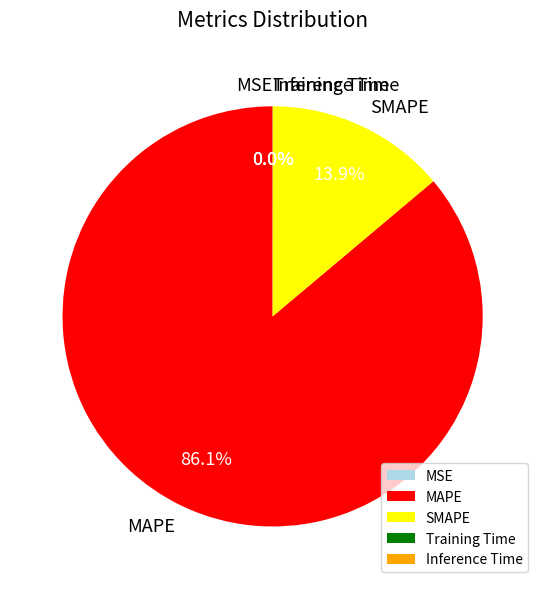

What portion of the pie excludes SMAPE?

86.1%